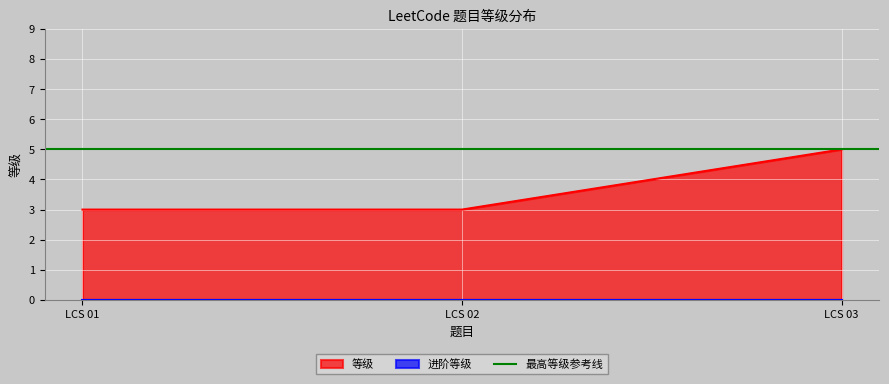

The value at LCS 02 is 3. True or false?

True